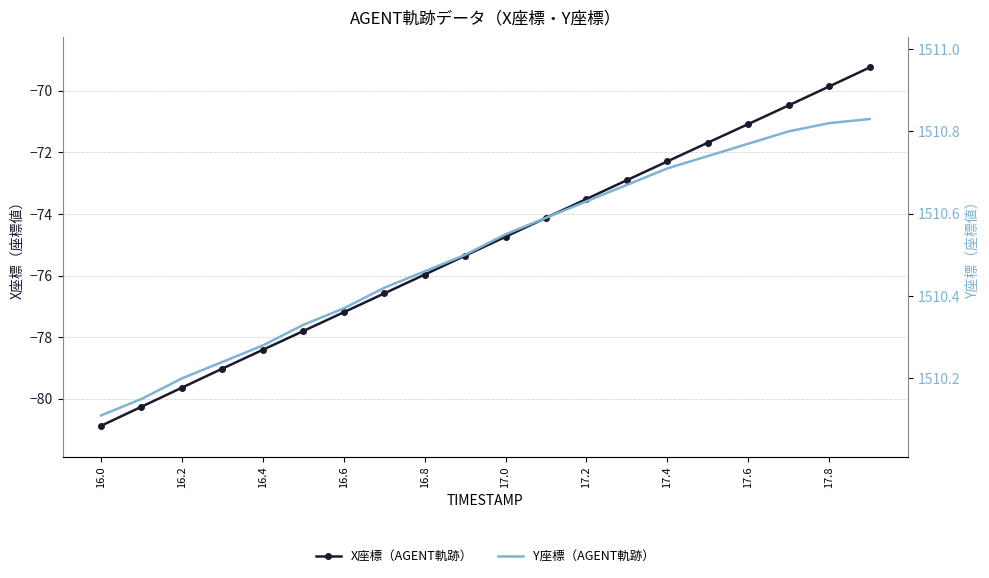

At 17.0, list the series in order from smallest to largest.

X座標（AGENT軌跡）, Y座標（AGENT軌跡）